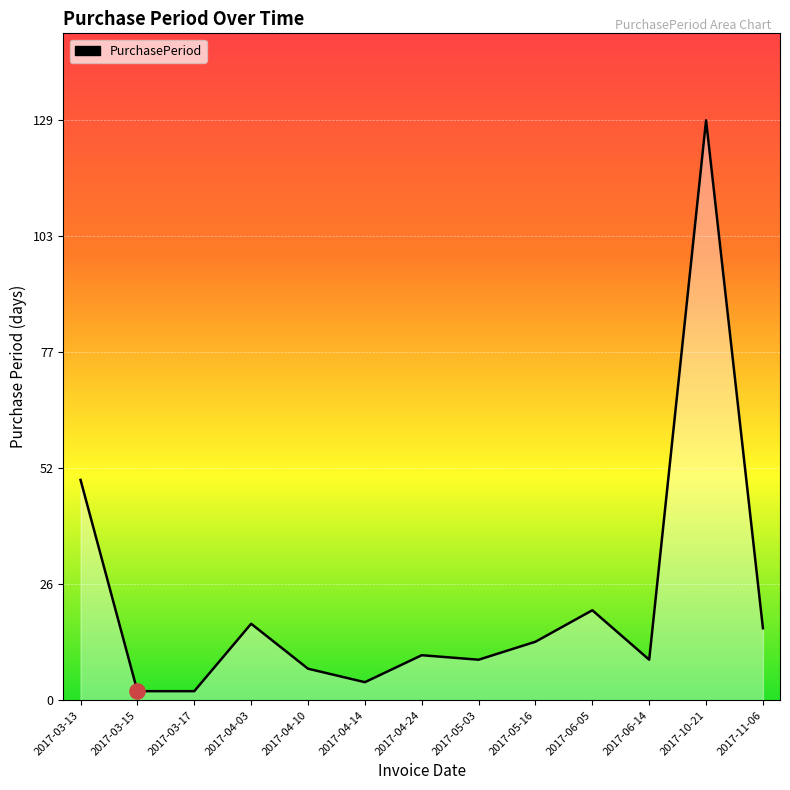

Between 2017-05-16 and 2017-10-21, which is larger?

2017-10-21